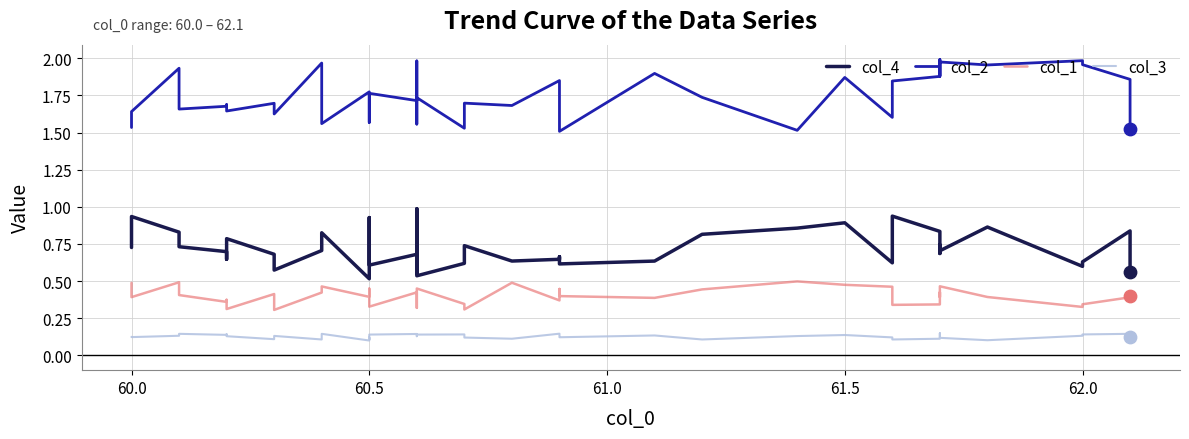

At how many categories does at least one series exceed 1?

40